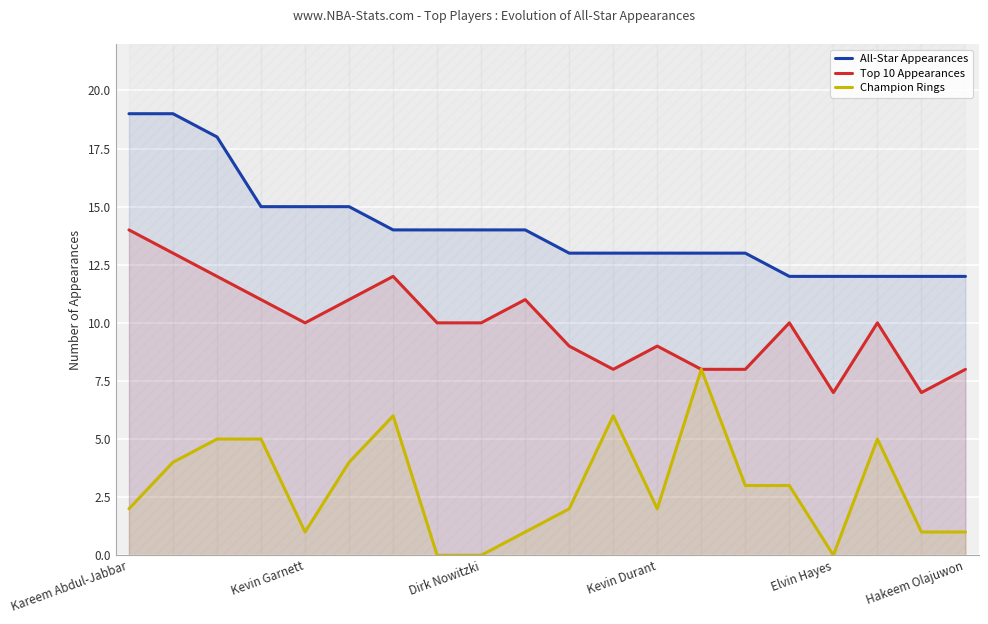

Rank the series at Elvin Hayes from highest to lowest value.

All-Star Appearances, Top 10 Appearances, Champion Rings